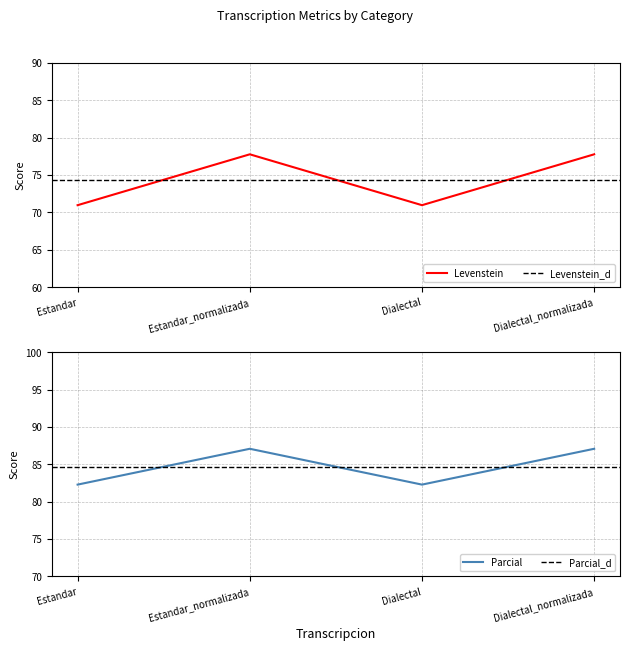

What is the value of the Estandar_Parcial point at the 3rd from the left?

82.3